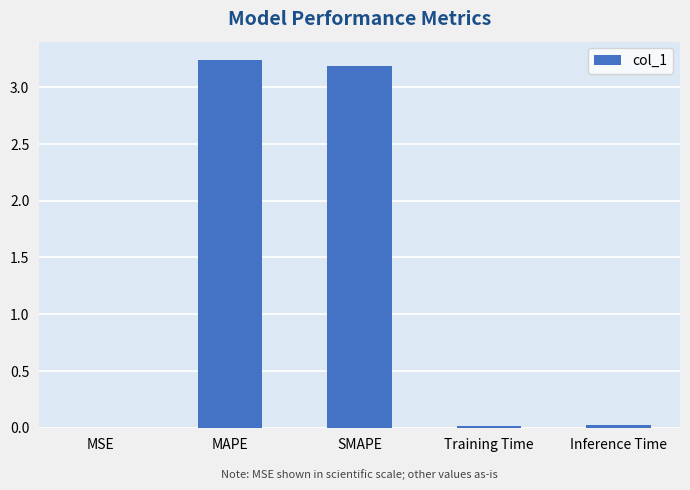

What is the ratio of the value at MAPE to the value at SMAPE?

1.0